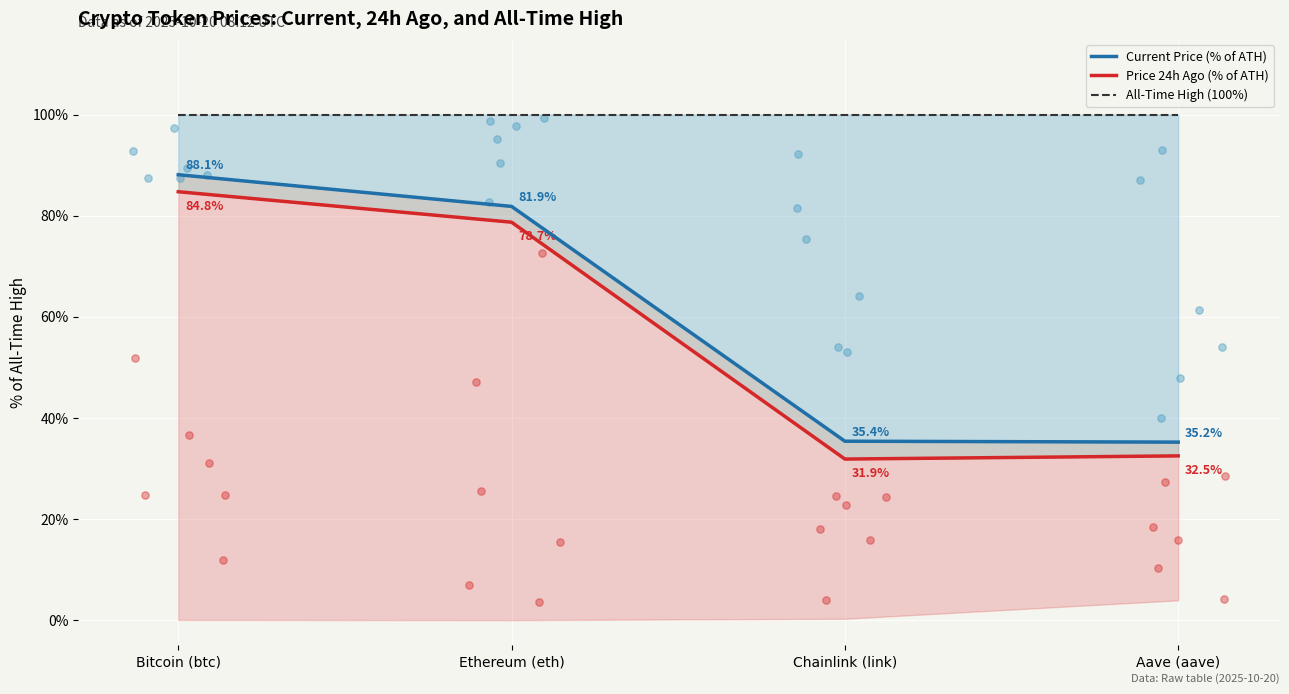

Which series reaches the maximum Y coordinate?

All-Time High (100%)